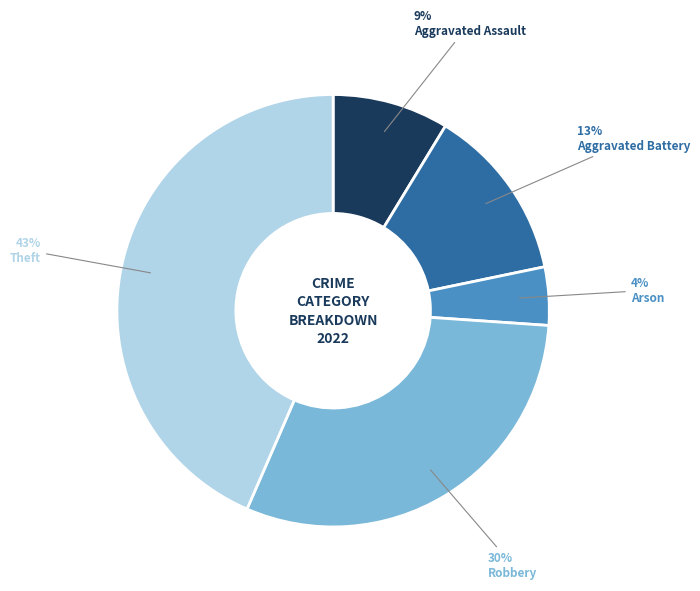

How many slices are in this pie chart?

5